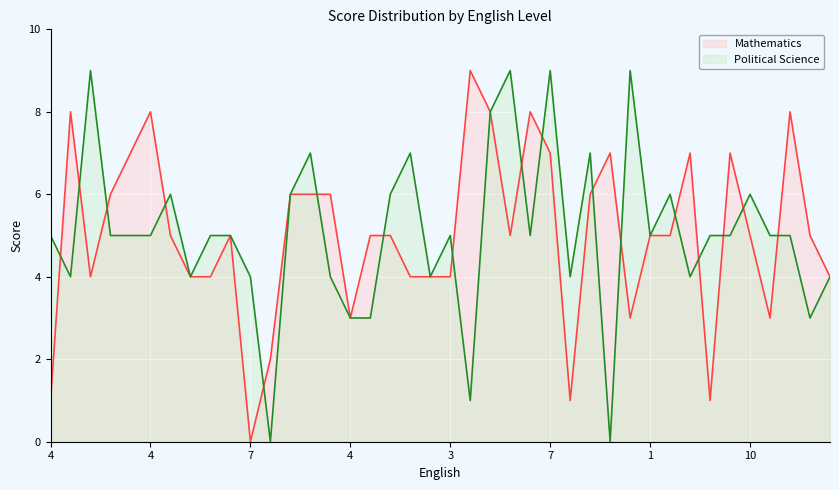

What is the highest value of the Mathematics series?

9